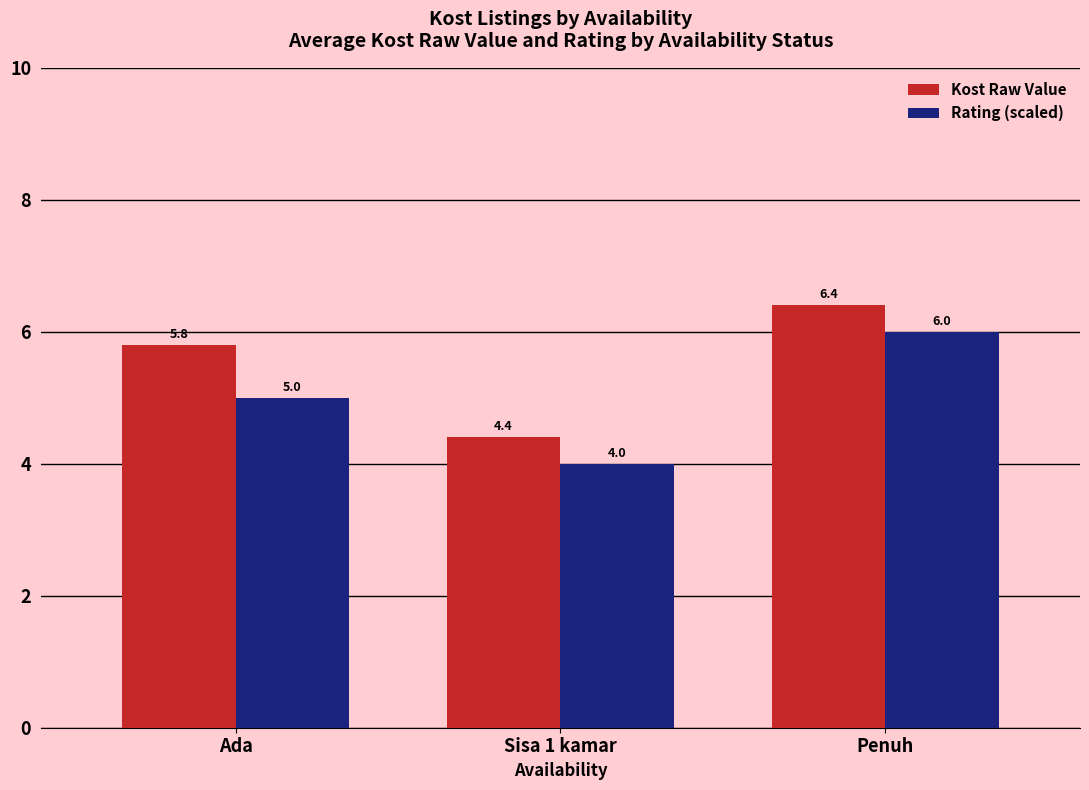

The value of Rating (scaled) at Ada is 2.4. True or false?

False